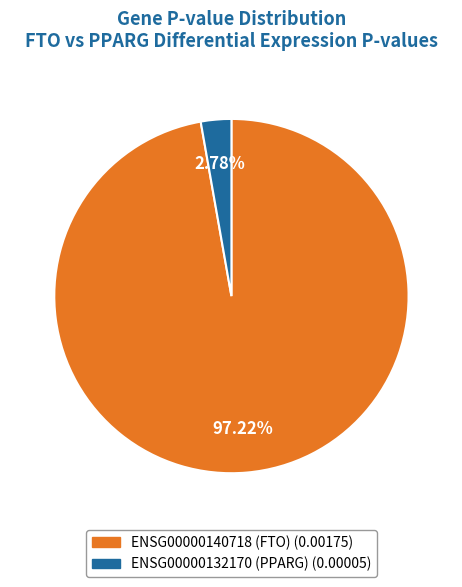

Combined, what portion of the pie is ENSG00000132170 (PPARG) and ENSG00000140718 (FTO)?

100.0%